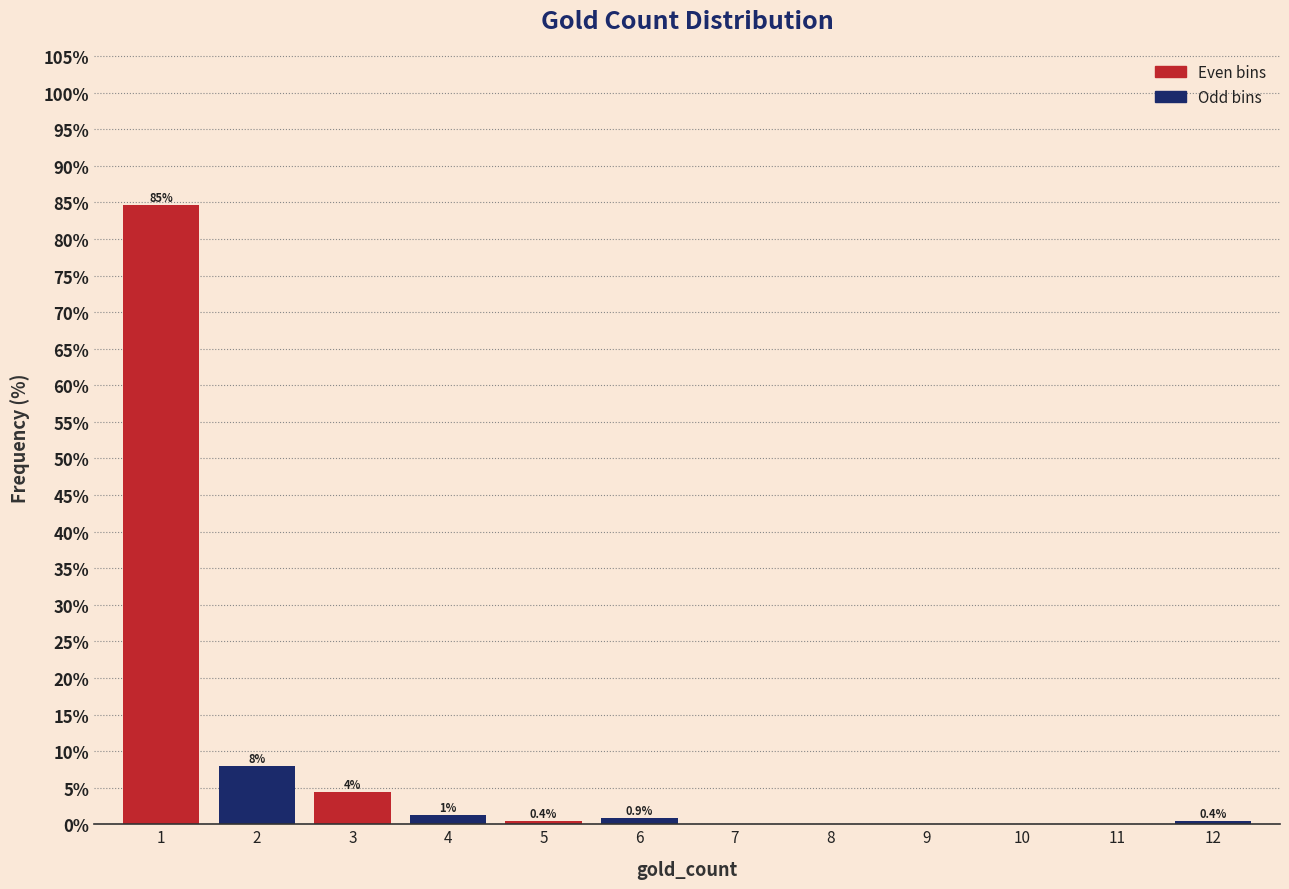

Over which range of the x-axis is the bar tallest?

0.5 to 1.5